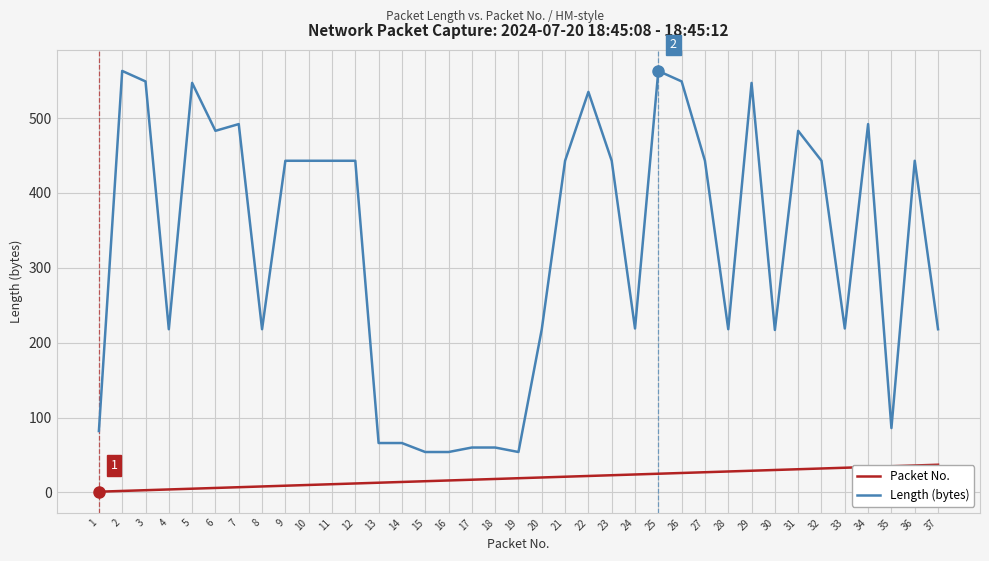

The Packet No. series shows 56 at 34. True or false?

False